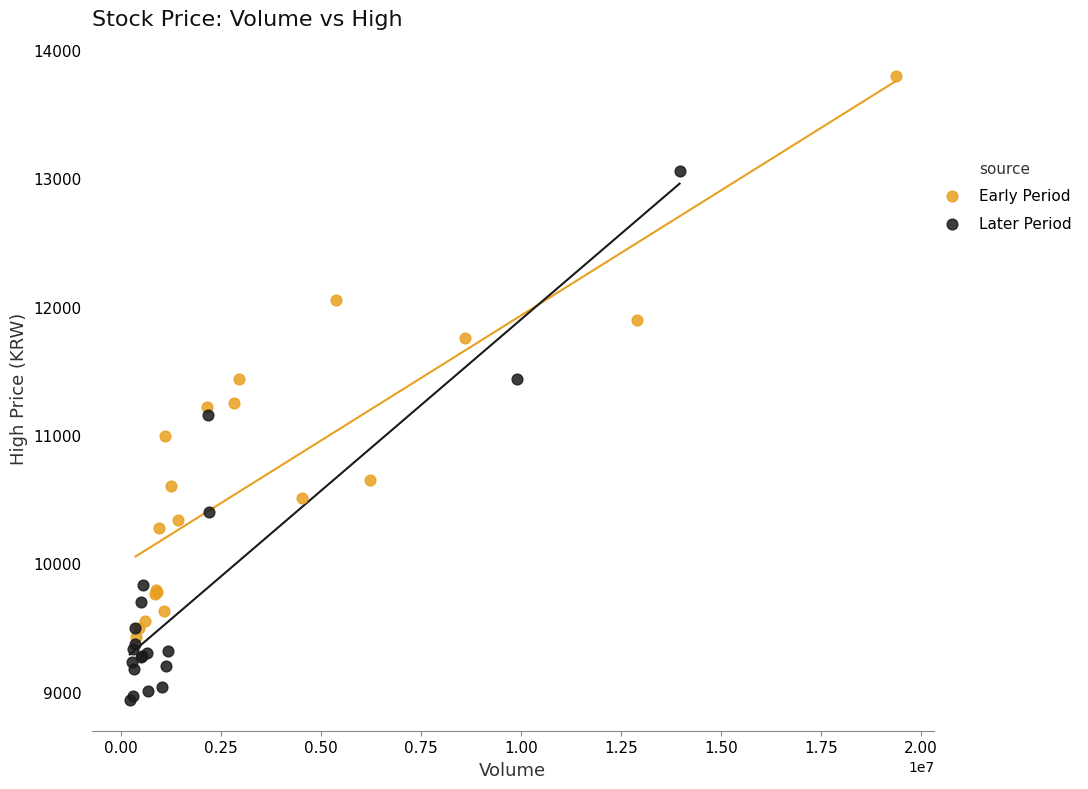

Which series contains the highest Y value?

Early Period